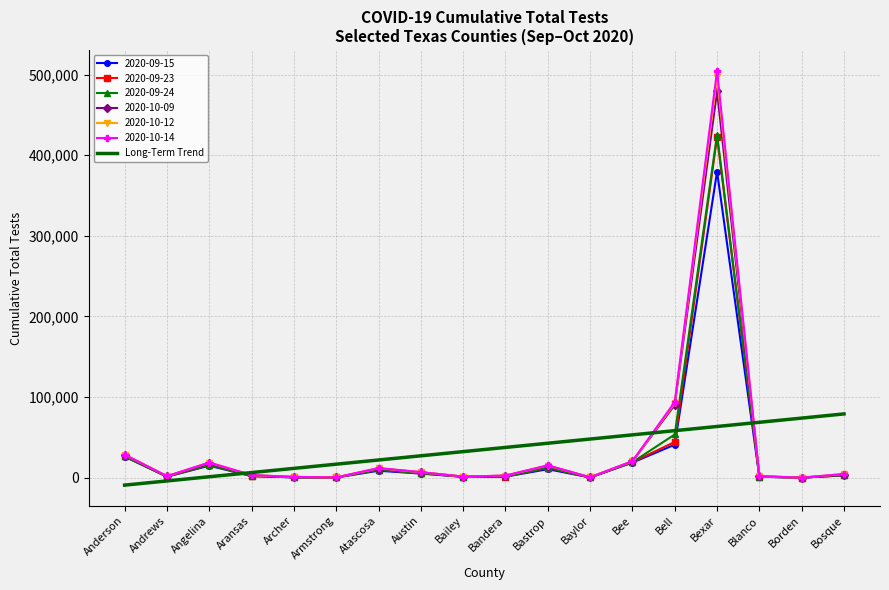

Which label corresponds to the smallest value in the chart?

Anderson